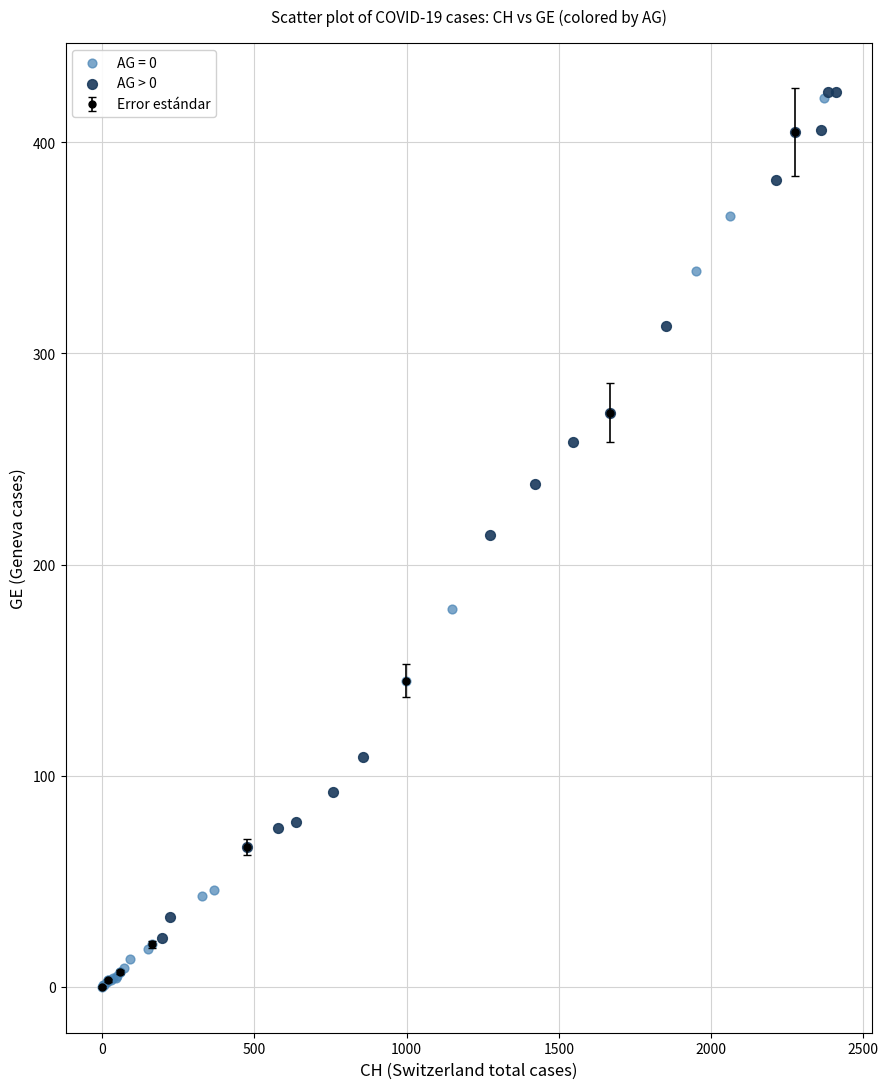

Which series has the widest spread of Y values?

AG = 0